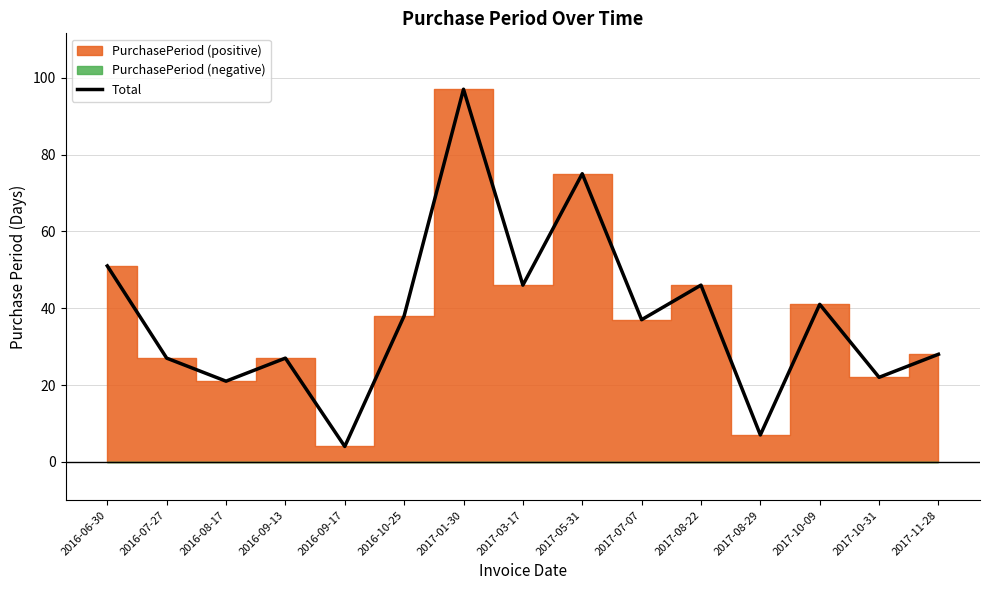

How many data points does each series have?

15